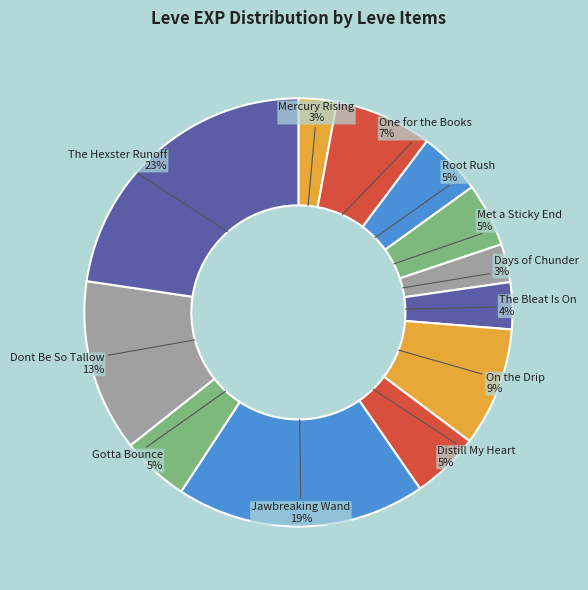

To the nearest percent, what is the difference between the largest and smallest slice percentages?

20%